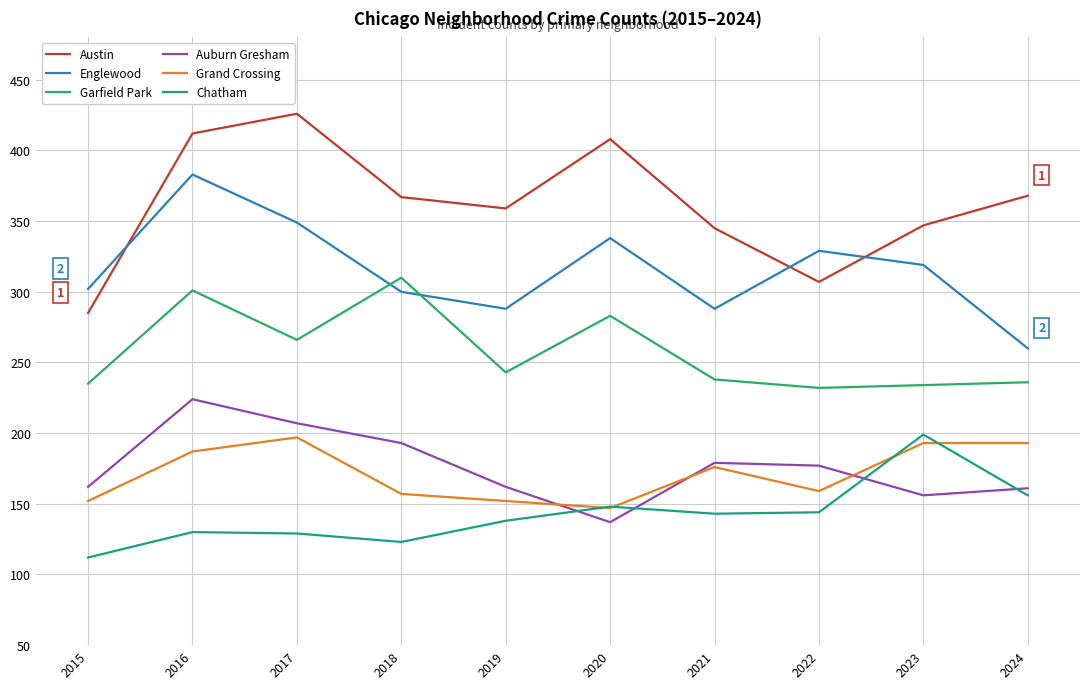

Is it true that Chatham equals 144 at 2022?

True